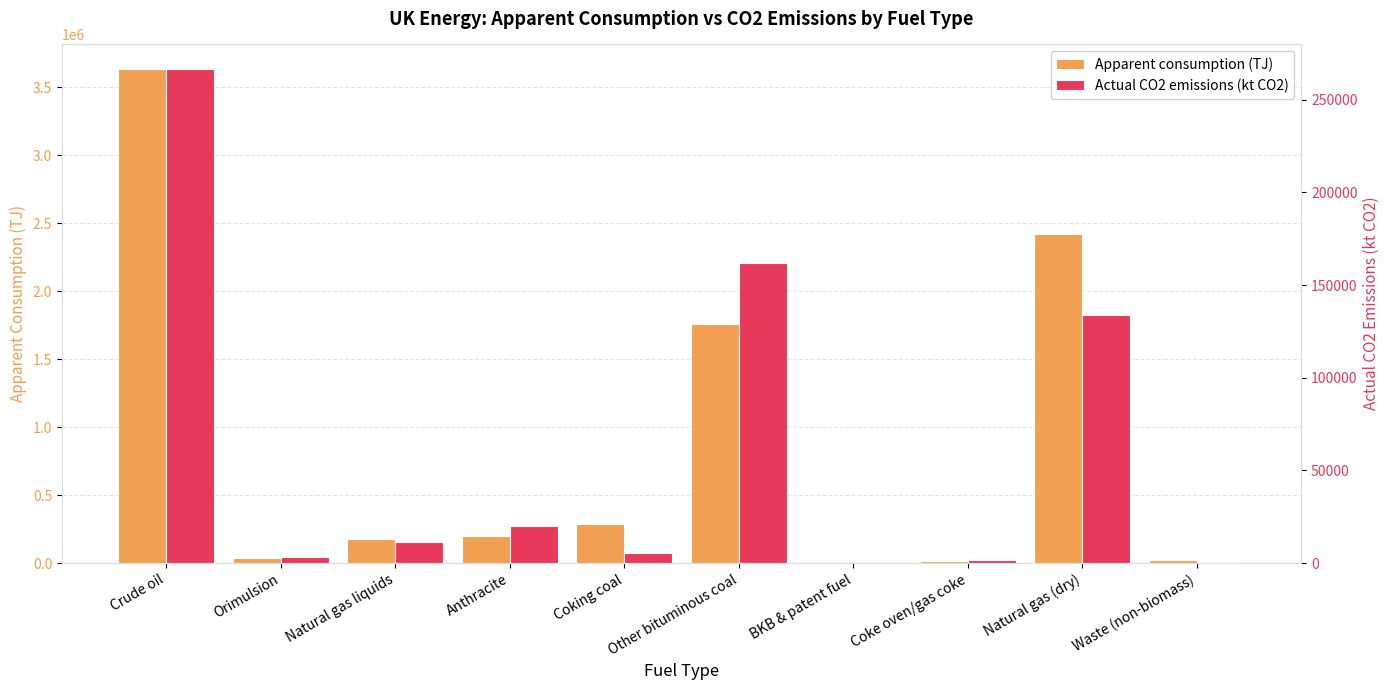

The value of Apparent consumption (TJ) at Other bituminous coal is 2374170.0. True or false?

False